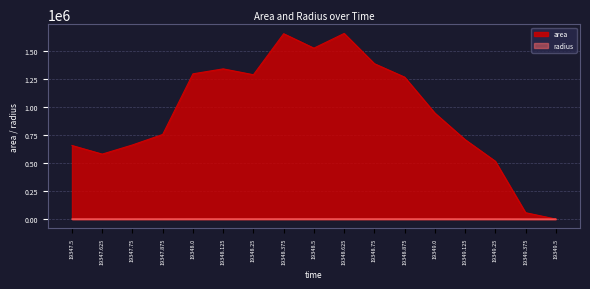

What is the value of the radius point at the 2nd from the left?

429.7